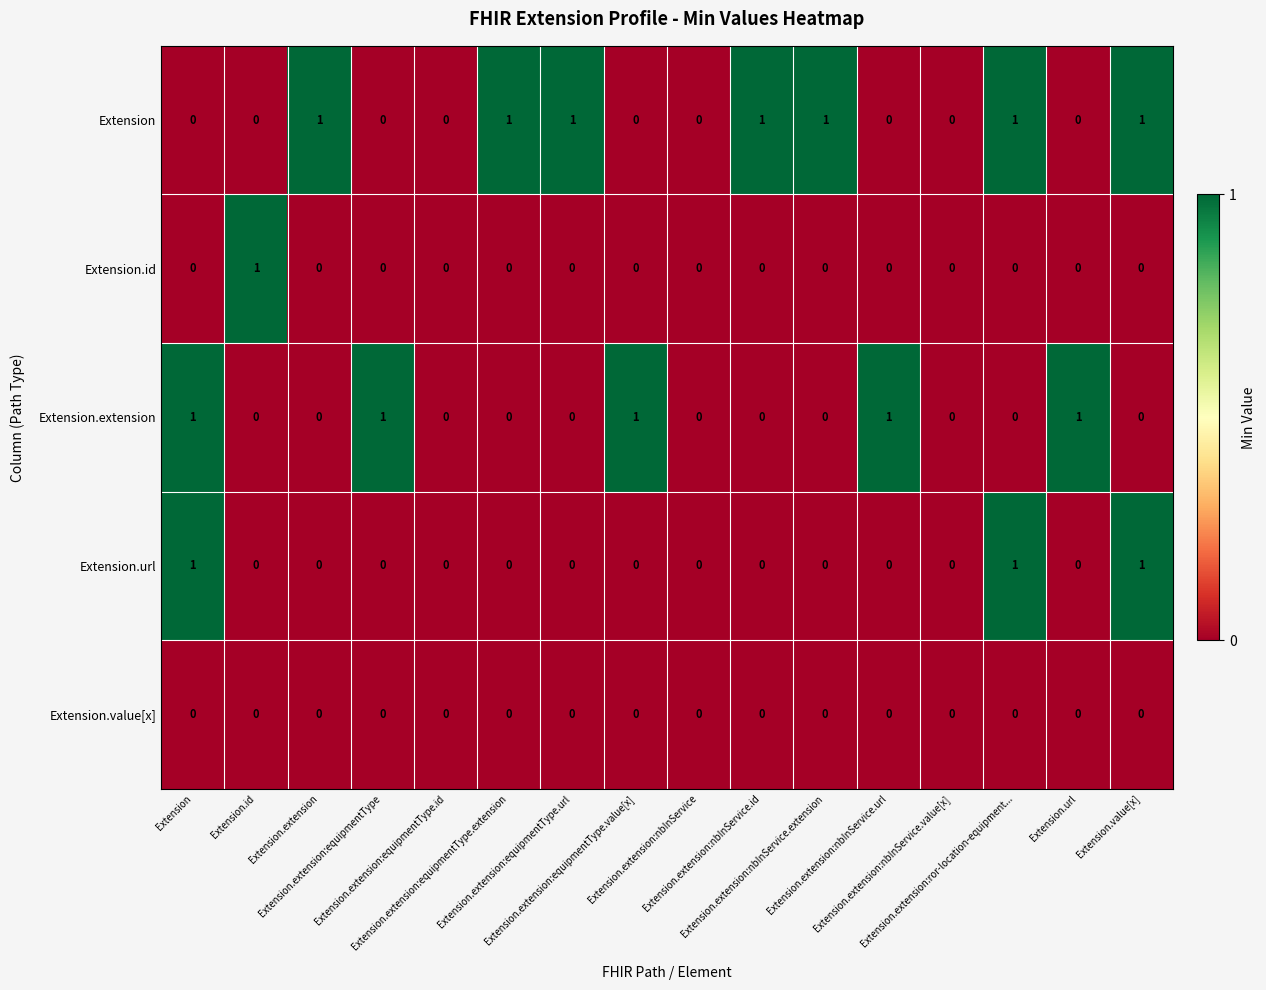

Reading left to right, what are all the values shown in this chart?

Extension: Extension=0	Extension.id=0	Extension.extension=1	Extension.extension:equipmentType=0	Extension.extension:equipmentType.id=0	Extension.extension:equipmentType.extension=1	Extension.extension:equipmentType.url=1	Extension.extension:equipmentType.value[x]=0	Extension.extension:nbInService=0	Extension.extension:nbInService.id=1	Extension.extension:nbInService.extension=1	Extension.extension:nbInService.url=0	Extension.extension:nbInService.value[x]=0	Extension.extension:ror-location-equipment...=1	Extension.url=0	Extension.value[x]=1
Extension.id: Extension=0	Extension.id=1	Extension.extension=0	Extension.extension:equipmentType=0	Extension.extension:equipmentType.id=0	Extension.extension:equipmentType.extension=0	Extension.extension:equipmentType.url=0	Extension.extension:equipmentType.value[x]=0	Extension.extension:nbInService=0	Extension.extension:nbInService.id=0	Extension.extension:nbInService.extension=0	Extension.extension:nbInService.url=0	Extension.extension:nbInService.value[x]=0	Extension.extension:ror-location-equipment...=0	Extension.url=0	Extension.value[x]=0
Extension.extension: Extension=1	Extension.id=0	Extension.extension=0	Extension.extension:equipmentType=1	Extension.extension:equipmentType.id=0	Extension.extension:equipmentType.extension=0	Extension.extension:equipmentType.url=0	Extension.extension:equipmentType.value[x]=1	Extension.extension:nbInService=0	Extension.extension:nbInService.id=0	Extension.extension:nbInService.extension=0	Extension.extension:nbInService.url=1	Extension.extension:nbInService.value[x]=0	Extension.extension:ror-location-equipment...=0	Extension.url=1	Extension.value[x]=0
Extension.url: Extension=1	Extension.id=0	Extension.extension=0	Extension.extension:equipmentType=0	Extension.extension:equipmentType.id=0	Extension.extension:equipmentType.extension=0	Extension.extension:equipmentType.url=0	Extension.extension:equipmentType.value[x]=0	Extension.extension:nbInService=0	Extension.extension:nbInService.id=0	Extension.extension:nbInService.extension=0	Extension.extension:nbInService.url=0	Extension.extension:nbInService.value[x]=0	Extension.extension:ror-location-equipment...=1	Extension.url=0	Extension.value[x]=1
Extension.value[x]: Extension=0	Extension.id=0	Extension.extension=0	Extension.extension:equipmentType=0	Extension.extension:equipmentType.id=0	Extension.extension:equipmentType.extension=0	Extension.extension:equipmentType.url=0	Extension.extension:equipmentType.value[x]=0	Extension.extension:nbInService=0	Extension.extension:nbInService.id=0	Extension.extension:nbInService.extension=0	Extension.extension:nbInService.url=0	Extension.extension:nbInService.value[x]=0	Extension.extension:ror-location-equipment...=0	Extension.url=0	Extension.value[x]=0